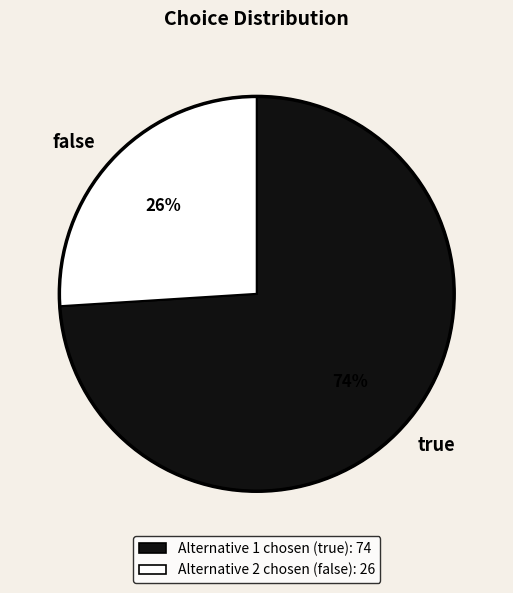

Count the number of slices in the pie.

2